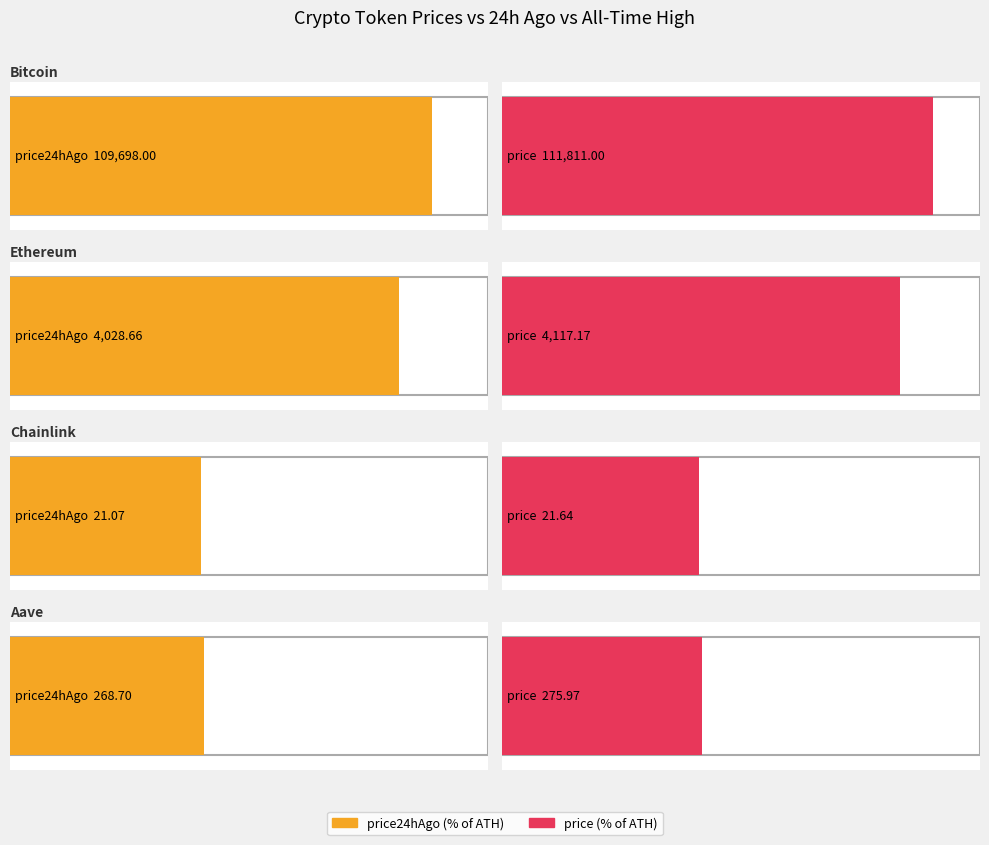

True or false: price has a value of 9.9 at Chainlink.

False